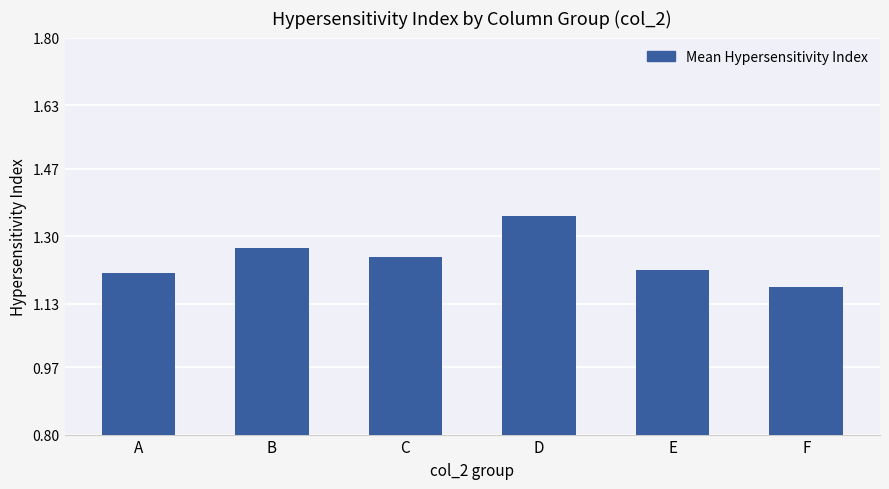

Does the chart contain stacked bars?

No